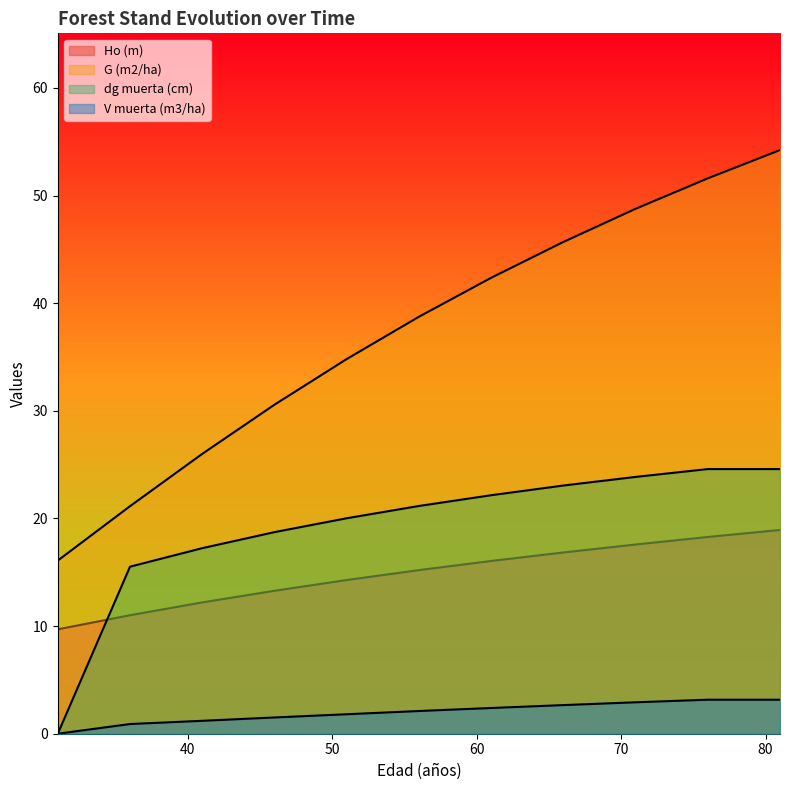

What are all the series names shown in the legend?

Ho (m), G (m2/ha), dg muerta (cm), V muerta (m3/ha)